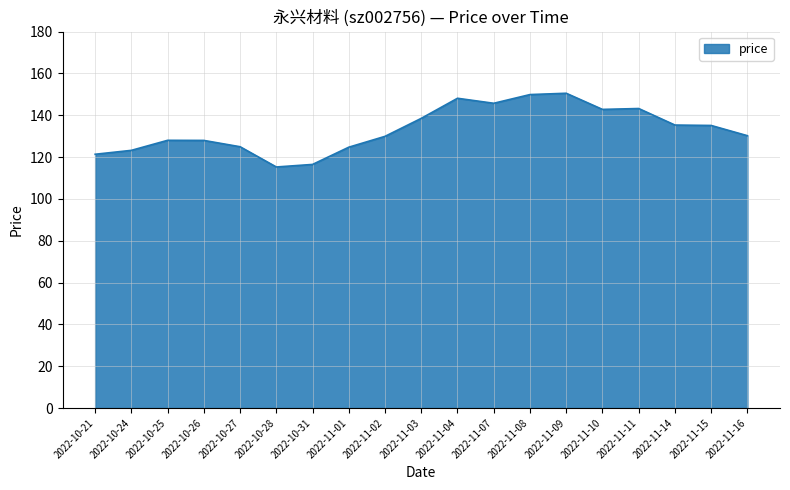

Approximately how many times larger is the value at 2022-10-26 compared to 2022-11-07?

0.9